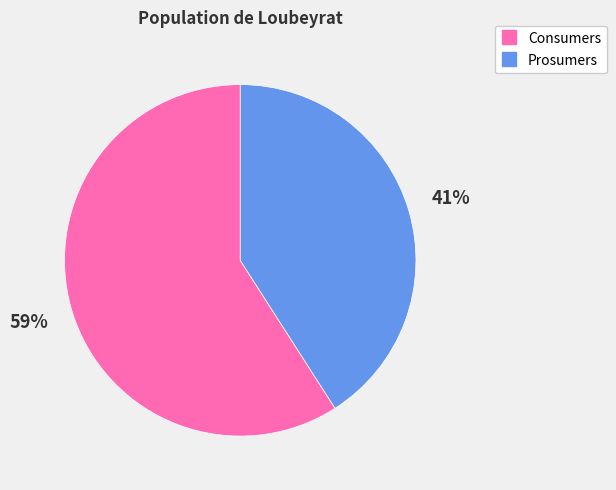

Which category has the smallest portion of the pie?

Prosumers